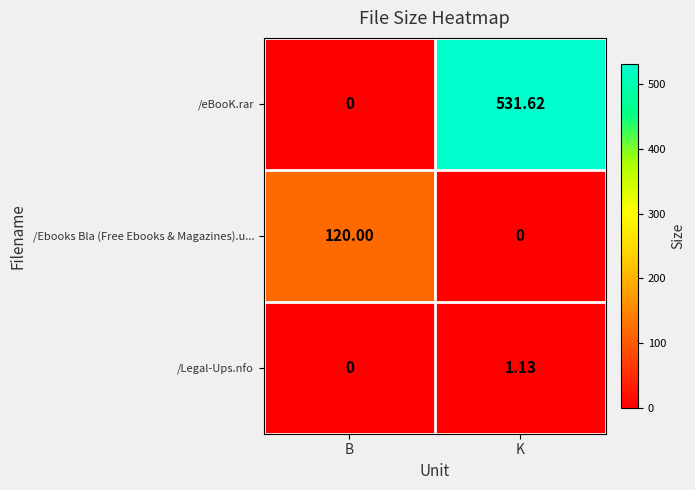

At which category is the sum across all series the highest?

K